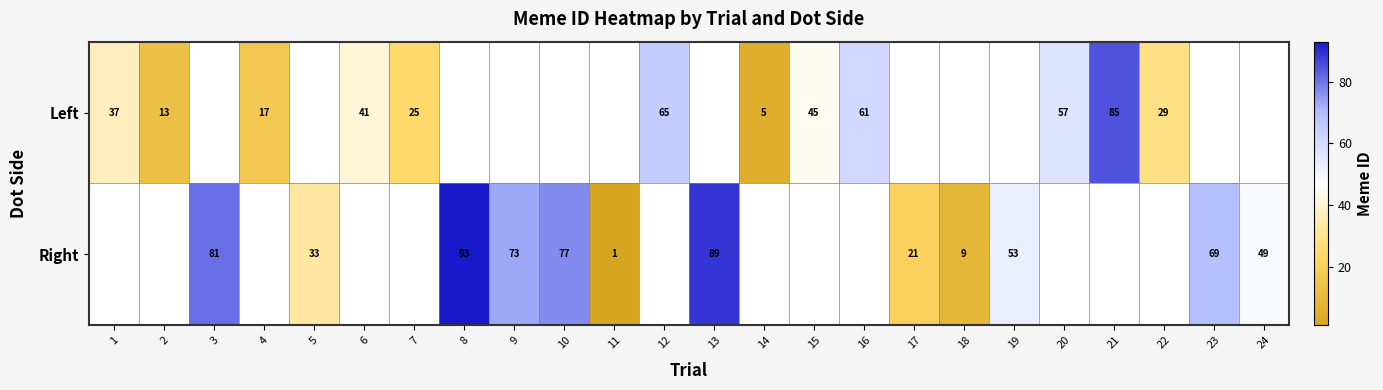

The Left series shows 41 at 6. True or false?

True